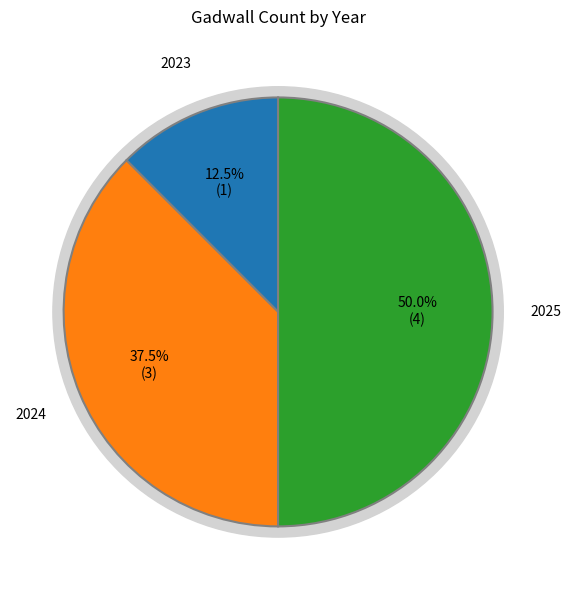

What is the largest slice in the pie chart?

2025